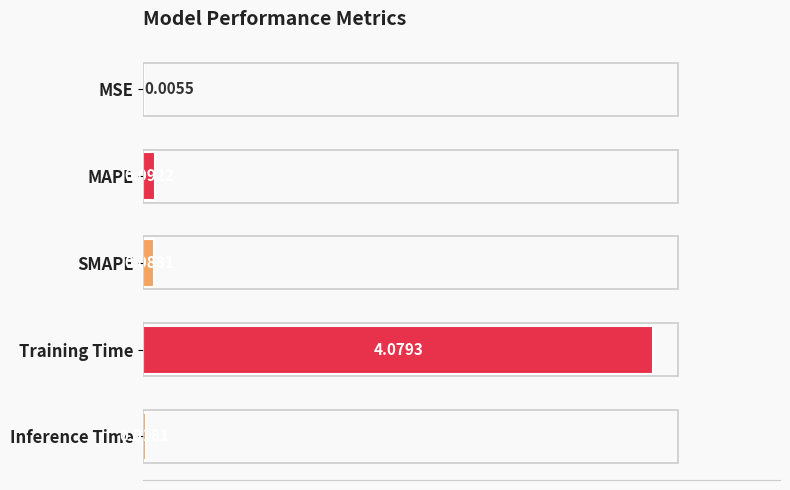

Does the chart contain stacked bars?

No